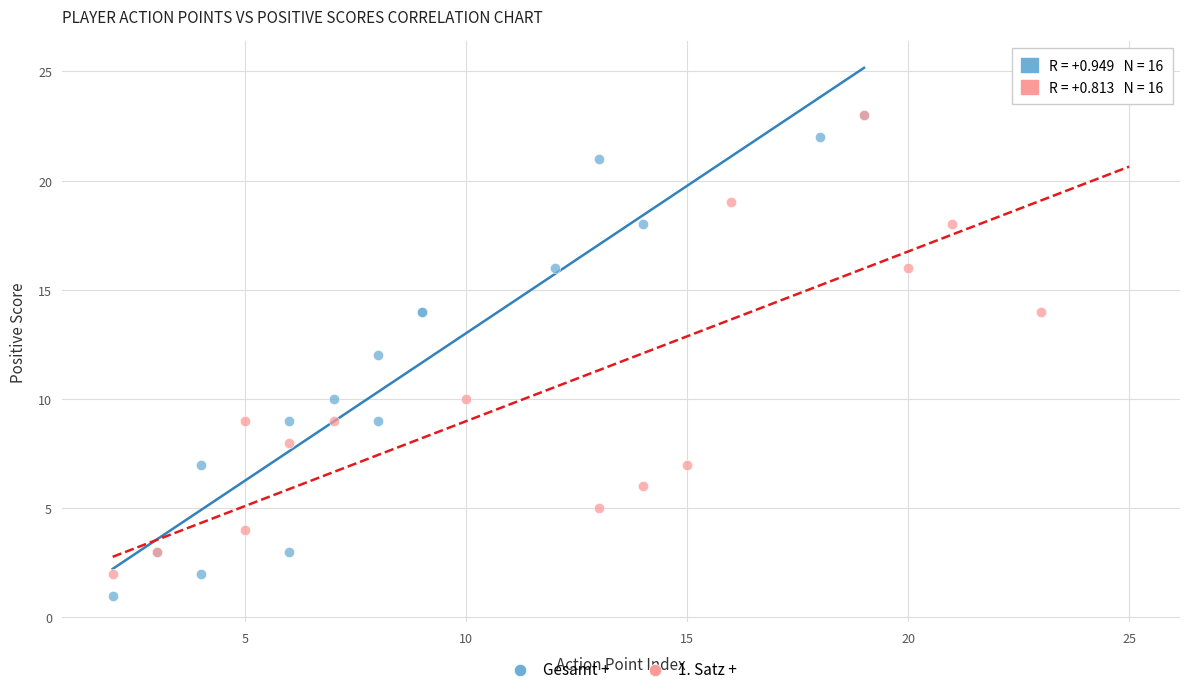

Which series reaches the maximum Y coordinate?

1. Satz +